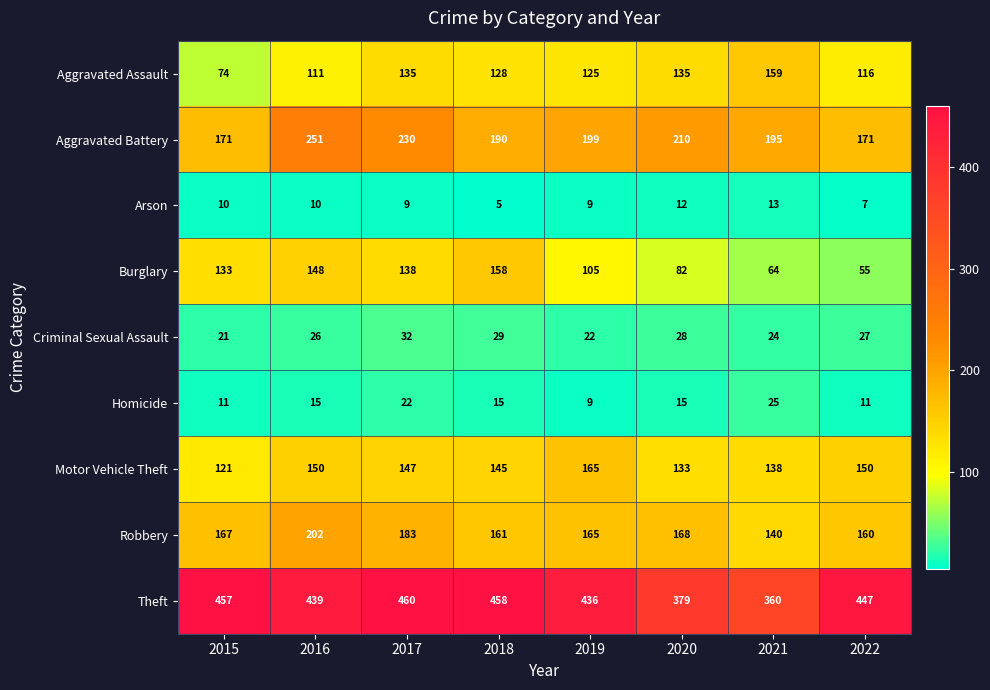

At which category does the chart reach its minimum across all series?

2018